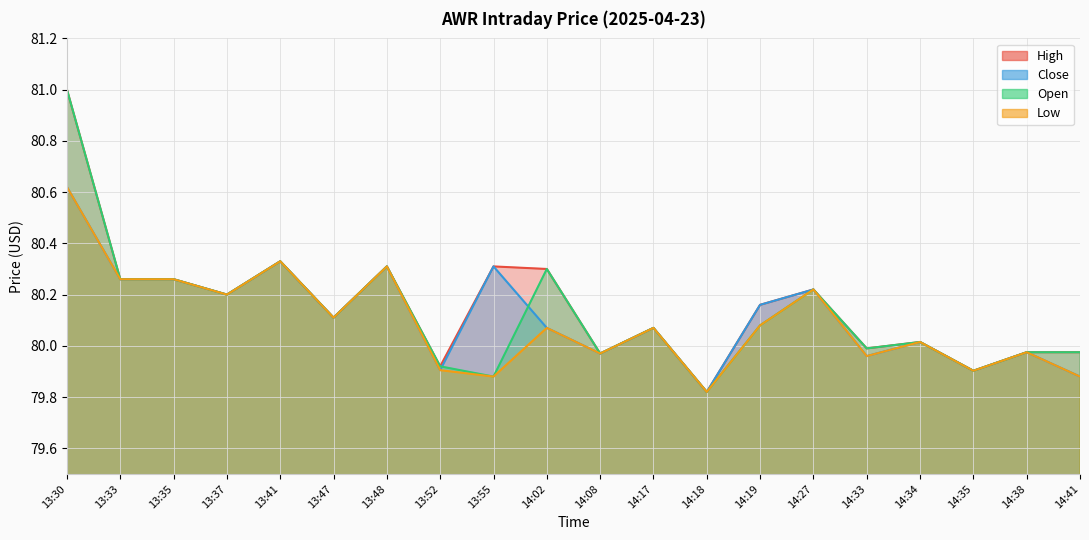

What is the highest value of the High series?

81.0